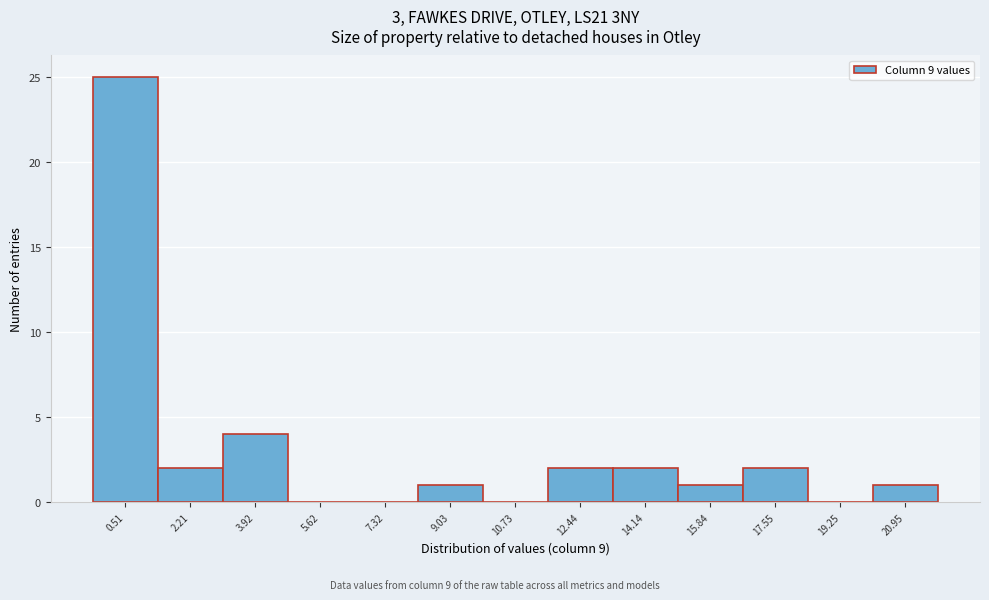

Reading left to right, extract all data points from this chart.

0.51=25	2.21=2	3.92=4	5.62=0	7.32=0	9.03=1	10.73=0	12.44=2	14.14=2	15.84=1	17.55=2	19.25=0	20.95=1